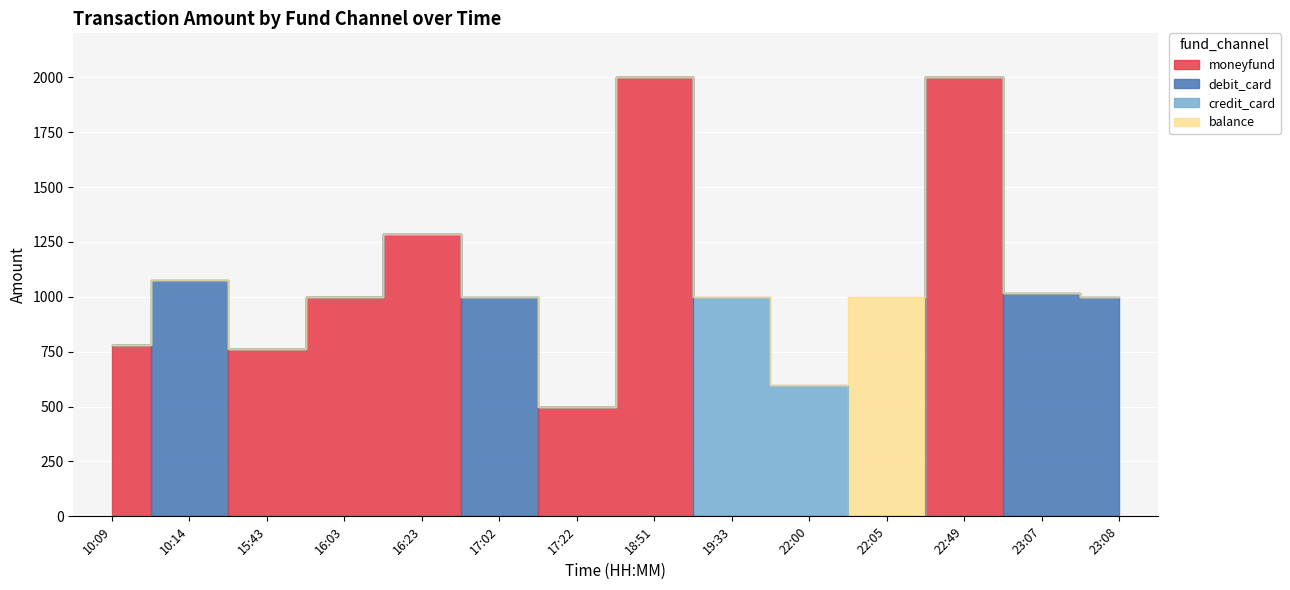

Rank the series by their maximum value, from lowest to highest.

credit_card, balance, debit_card, moneyfund